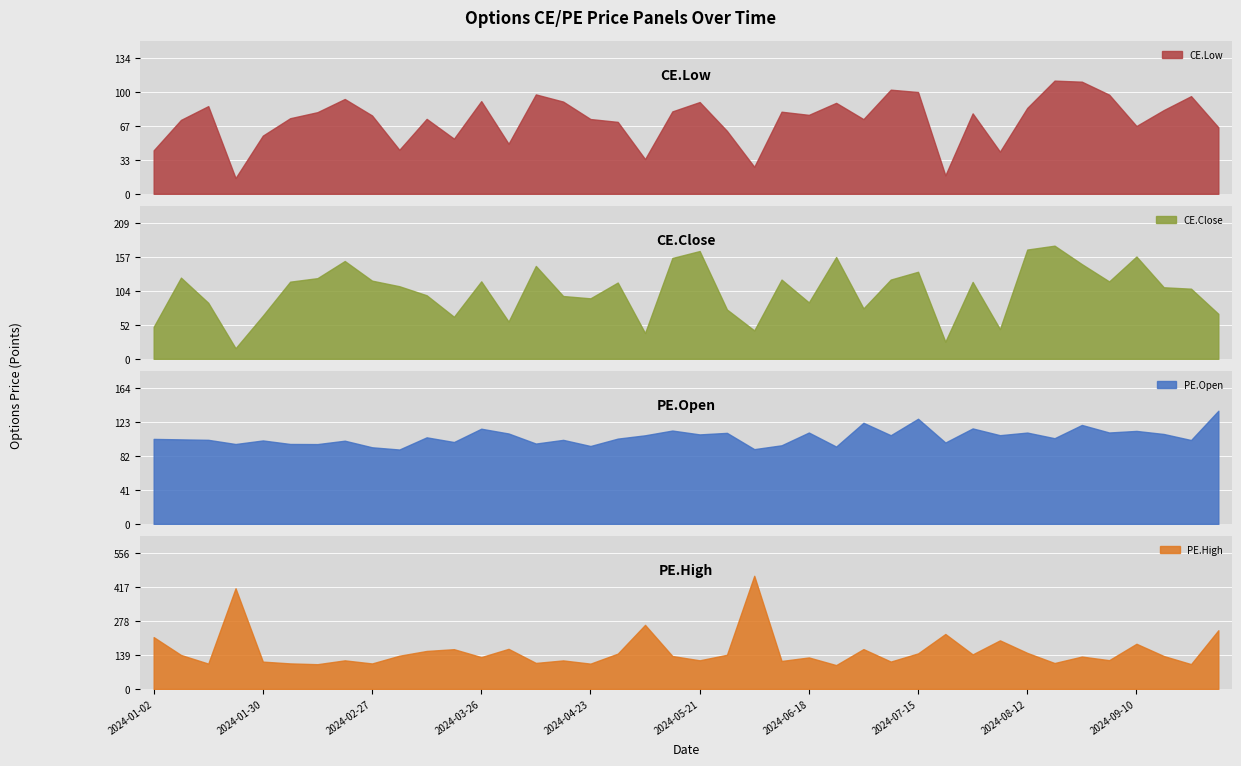

What is the minimum value for CE.Low?

15.5